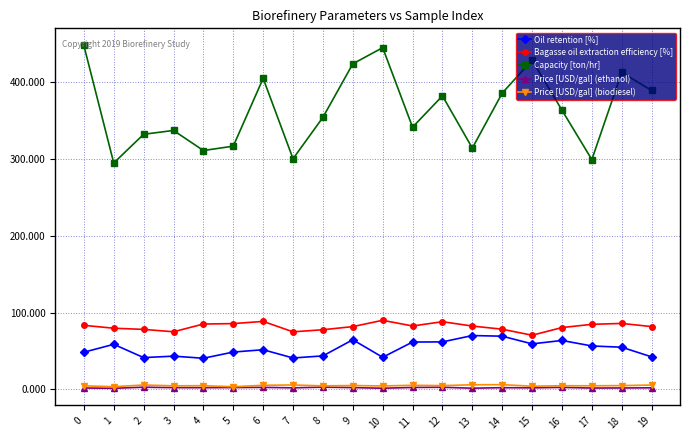

True or false: Bagasse oil extraction efficiency [%] and Price [USD/gal] (biodiesel) cross at least once.

False